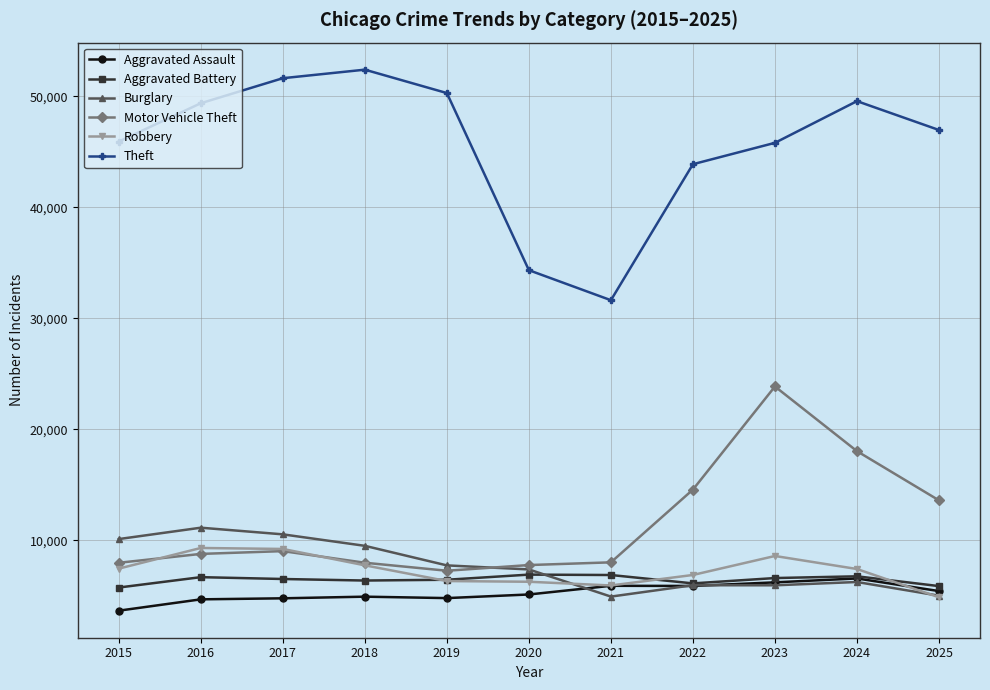

What is the minimum value shown in the chart?

3653